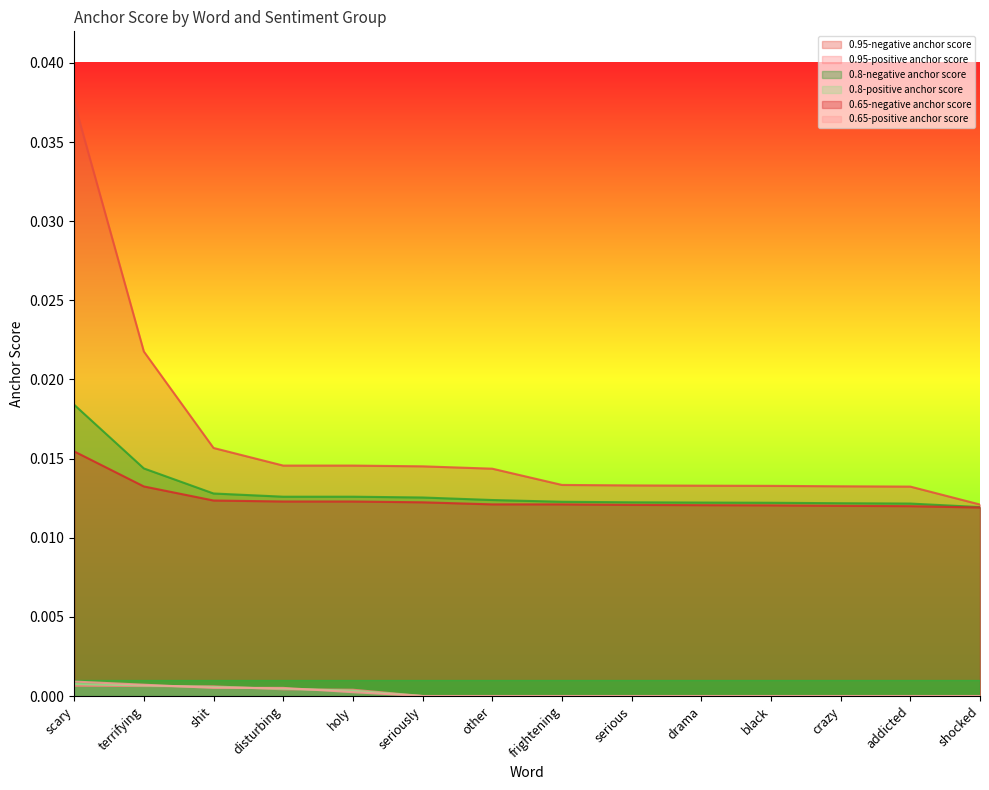

True or false: 0.8-positive anchor score and 0.65-negative anchor score intersect in this chart.

False